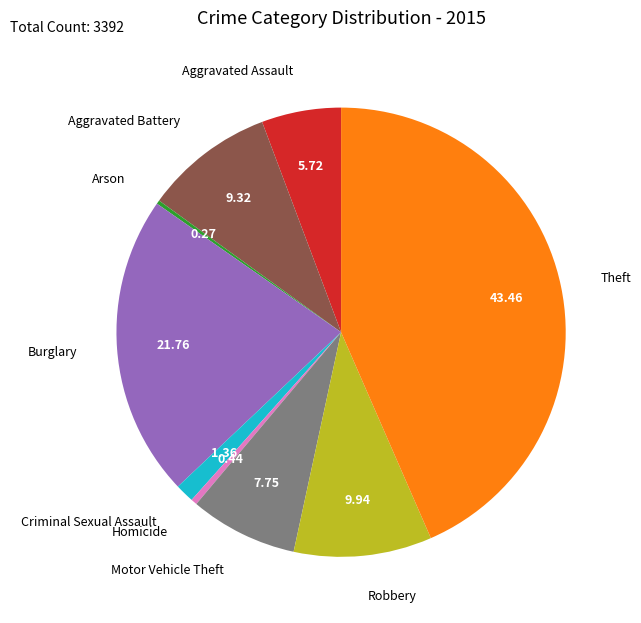

Is there any slice that represents more than half of the pie?

No